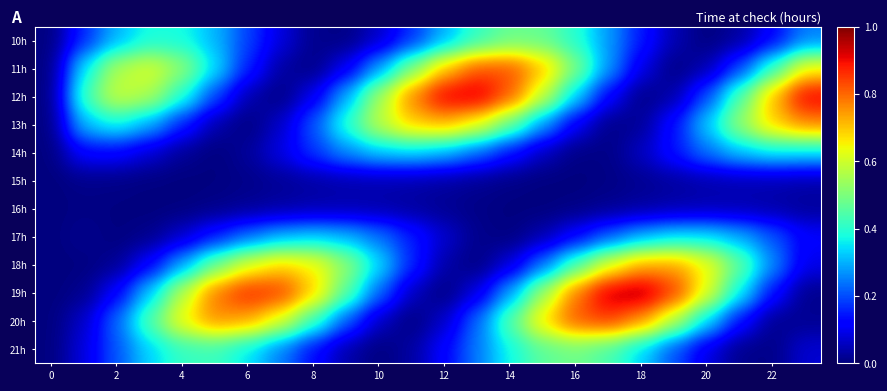

At which category does the chart reach its peak across all series?

18